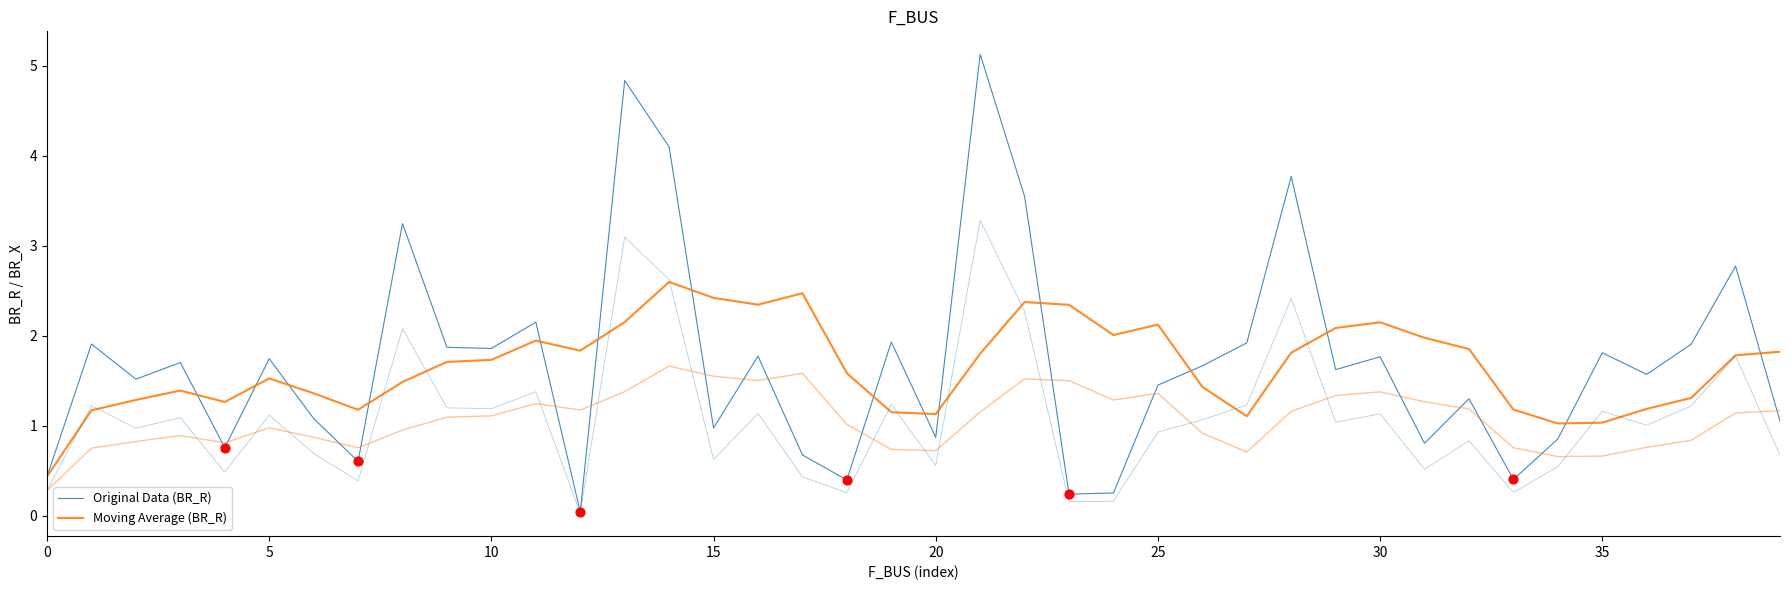

What are all the series names shown in the legend?

Original Data (BR_R), Moving Average (BR_R)